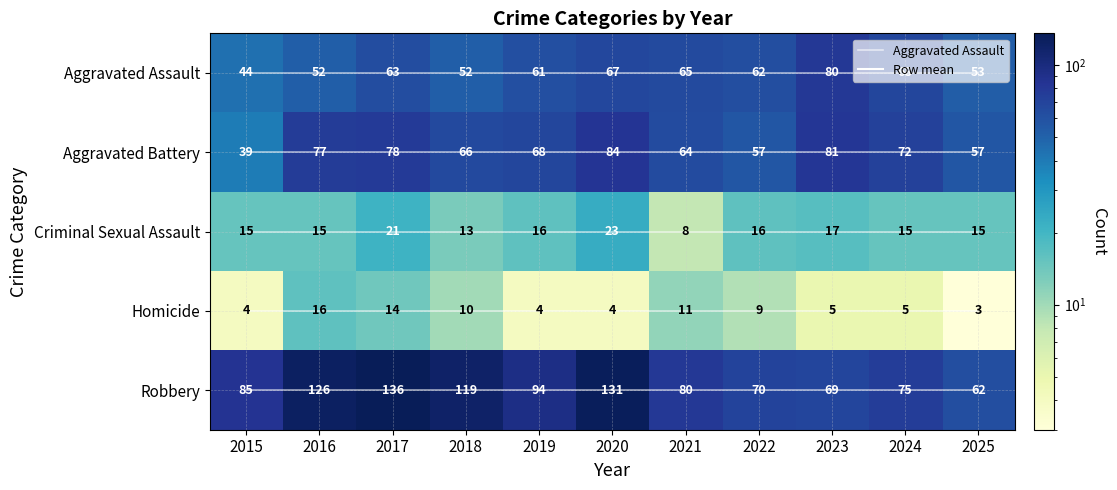

At how many categories does at least one series exceed 47?

11